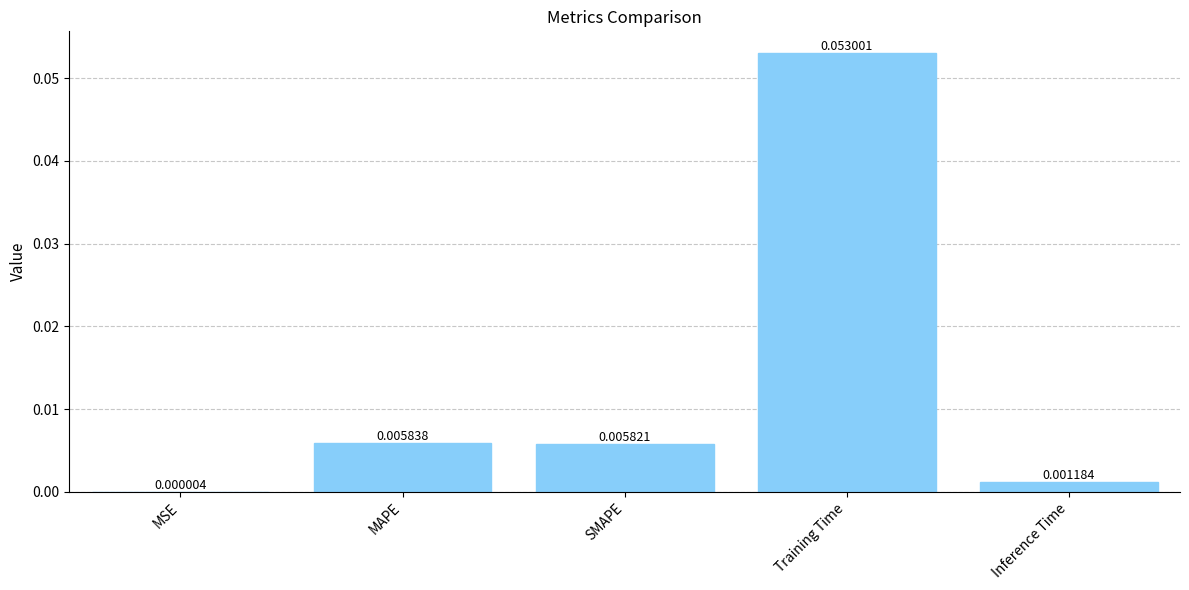

Which category has the highest value across all series?

Training Time